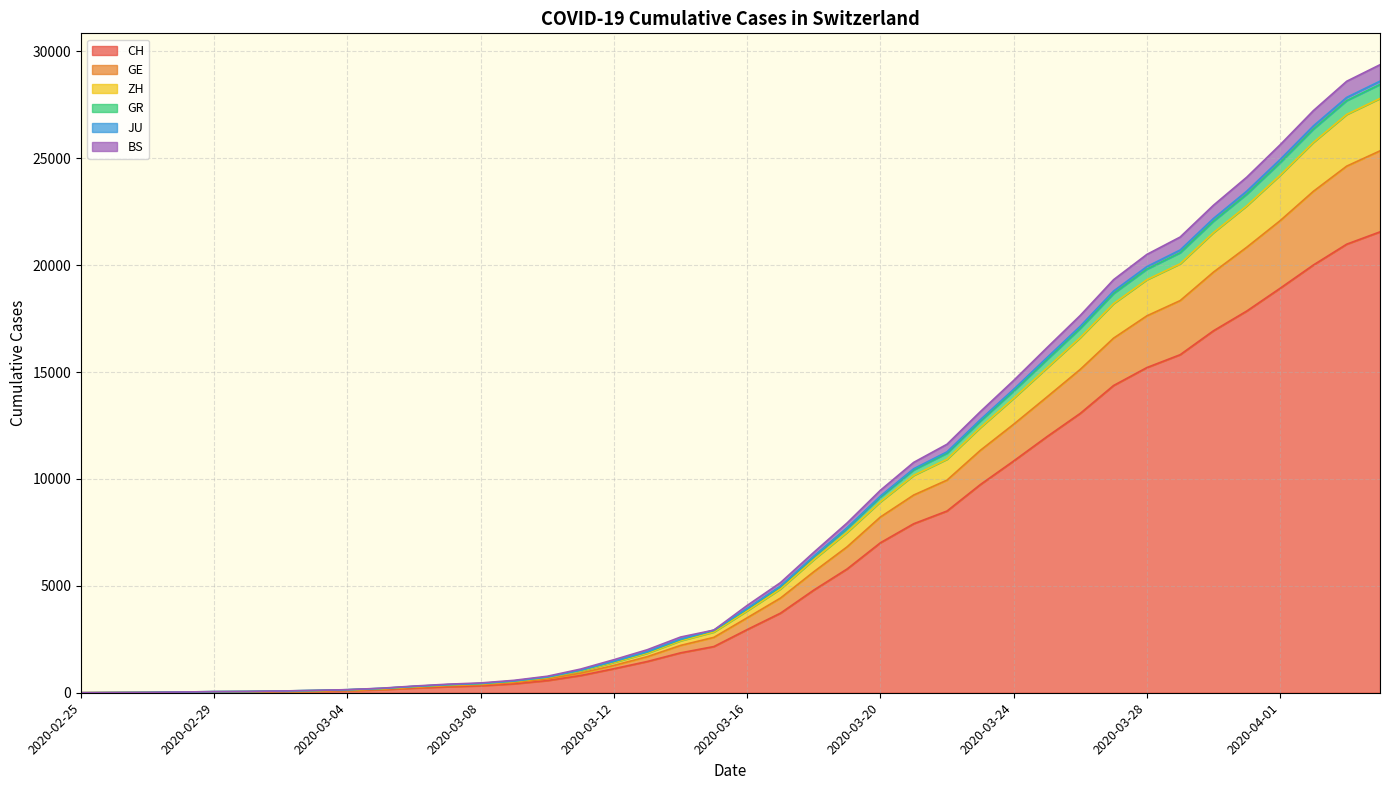

At which category is the sum across all series the highest?

2020-04-04